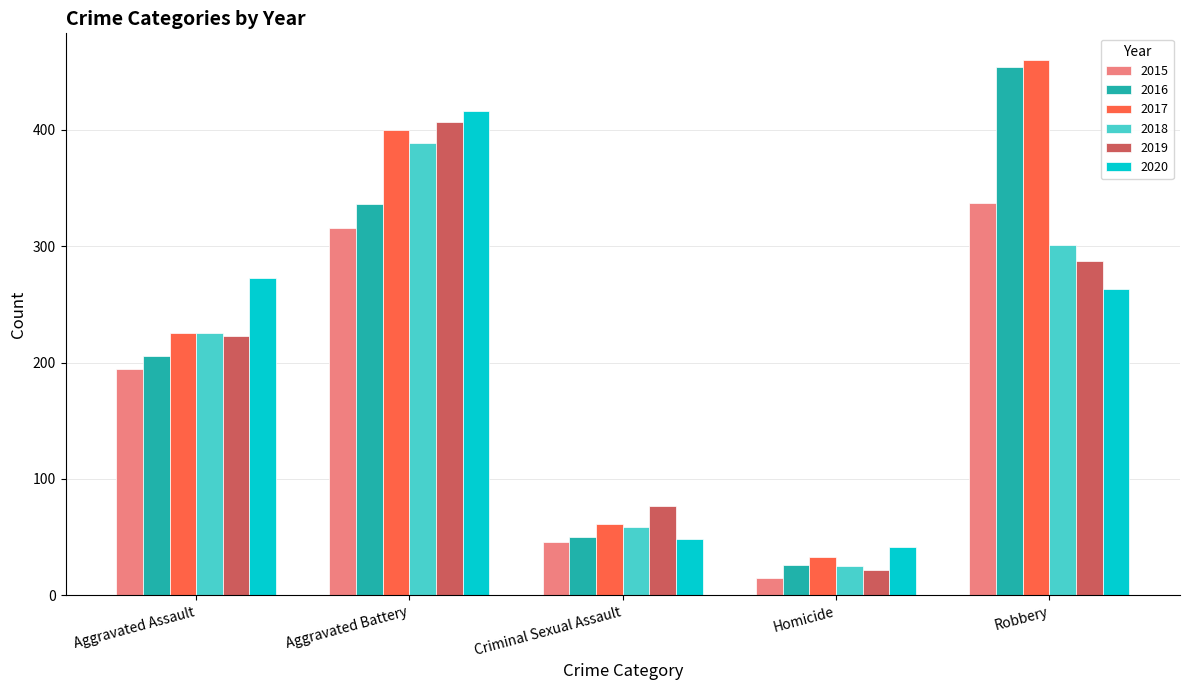

Reading left to right, transcribe all the data shown in this chart.

2015: 194	316	46	15	337
2016: 206	336	50	26	454
2017: 225	400	61	33	460
2018: 225	389	59	25	301
2019: 223	407	77	22	287
2020: 273	416	48	41	263